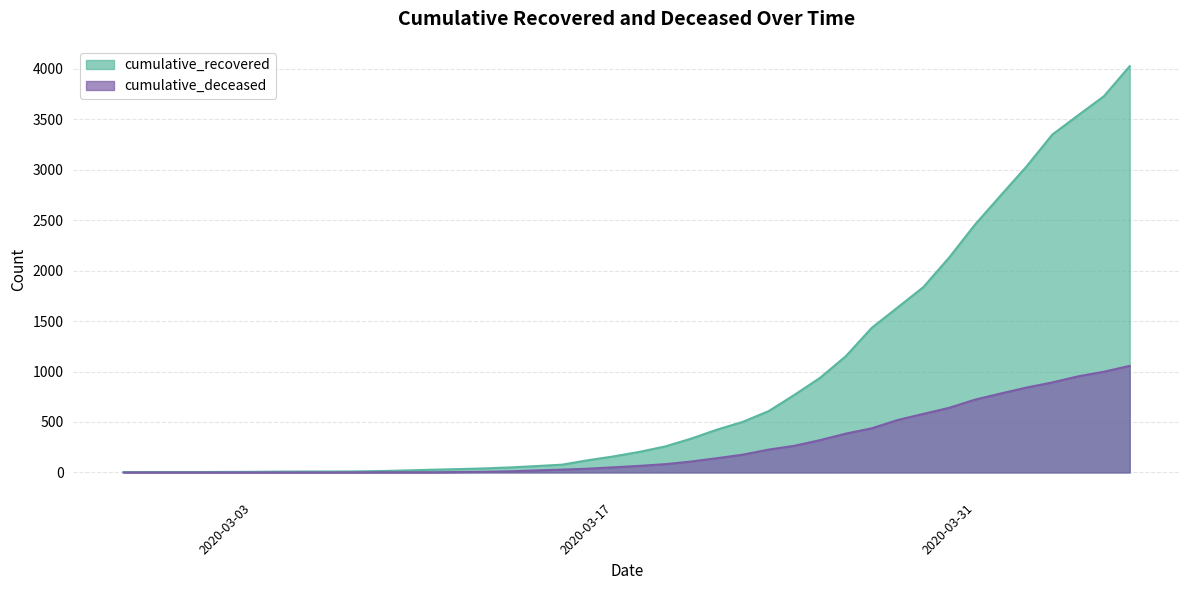

How many lines are shown in the chart?

2